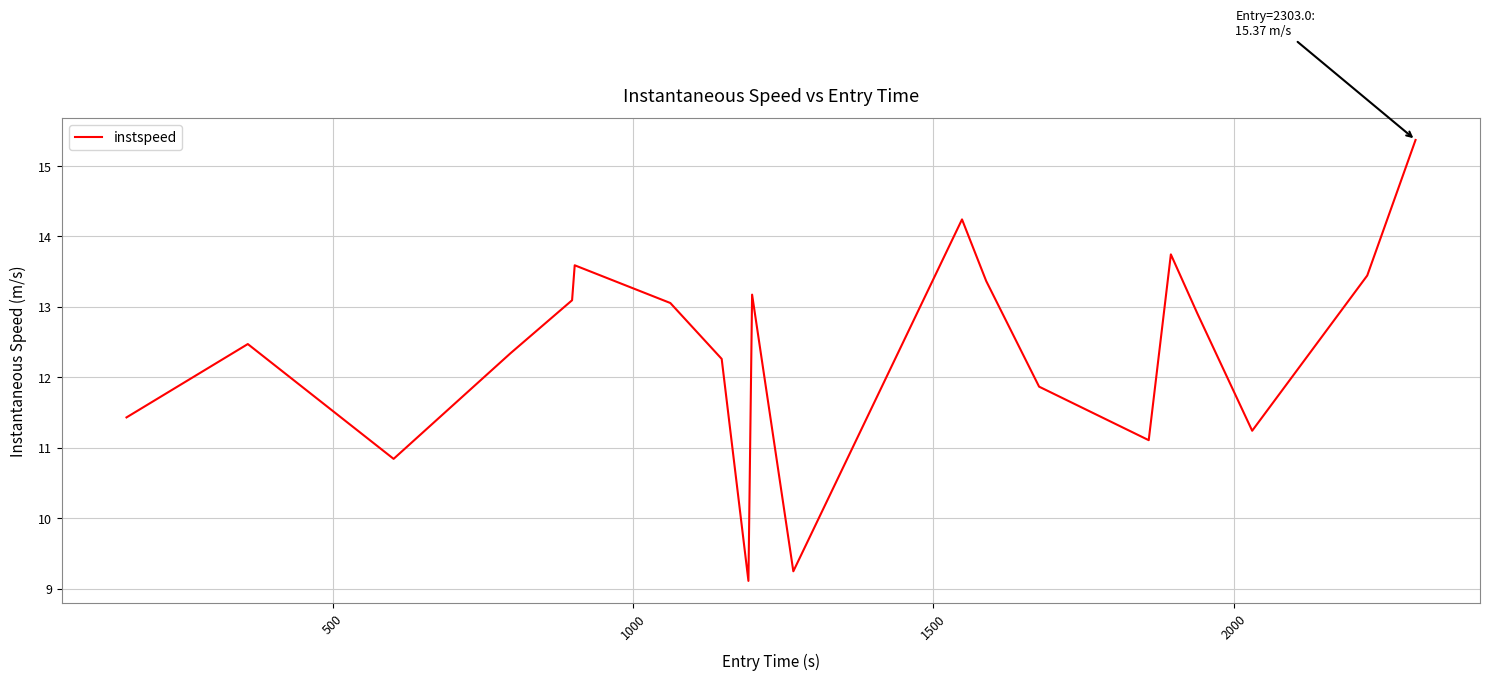

What is the greatest value displayed?

15.4